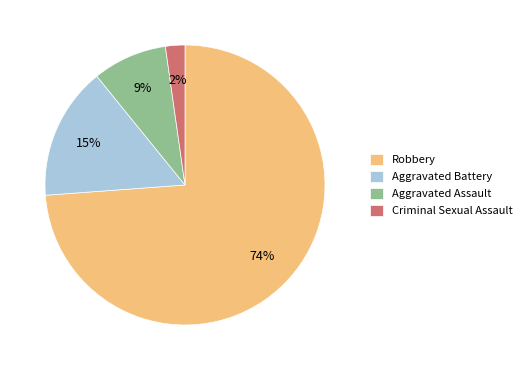

Do Robbery and Aggravated Assault together represent more than half of the pie?

Yes